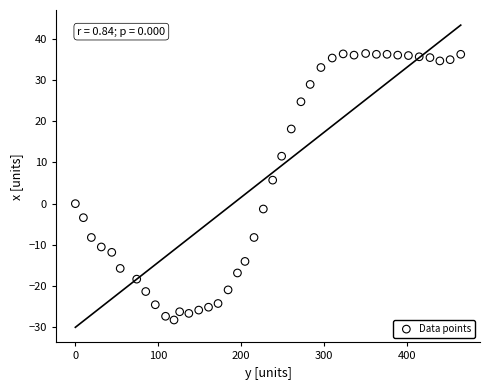

What Y value in the scatter plot is closest to 4?

5.7